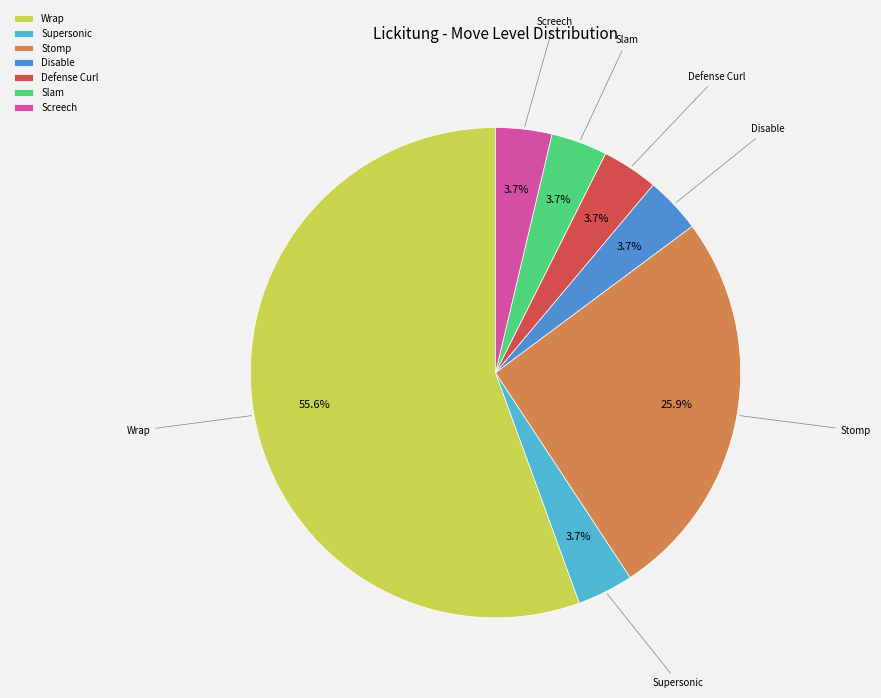

True or false: Screech accounts for 4% of the total.

True